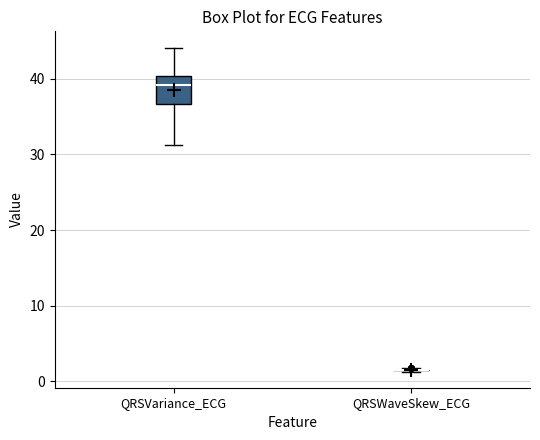

Reading left to right, transcribe this box plot: for each box, give where its median line is, the range the box spans, and where its two whiskers end, as read against the y-axis. The values are not printed on the chart, so give them approximately, as read against the axis.

QRSVariance_ECG: median 39, box 37 to 40, whiskers 31 to 44
QRSWaveSkew_ECG: box collapsed to a line at 2, whiskers 1 to 2